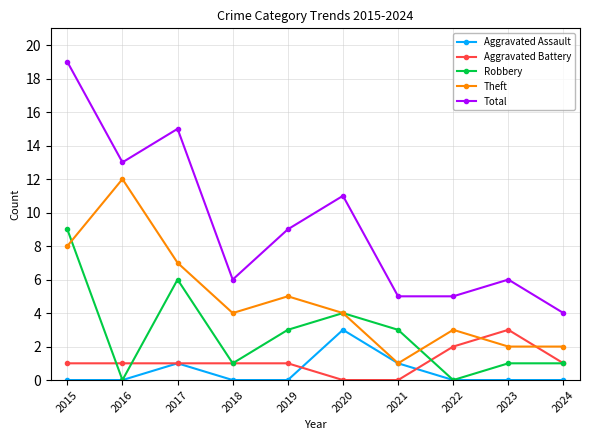

What is the difference between the highest and lowest values at 2019?

9